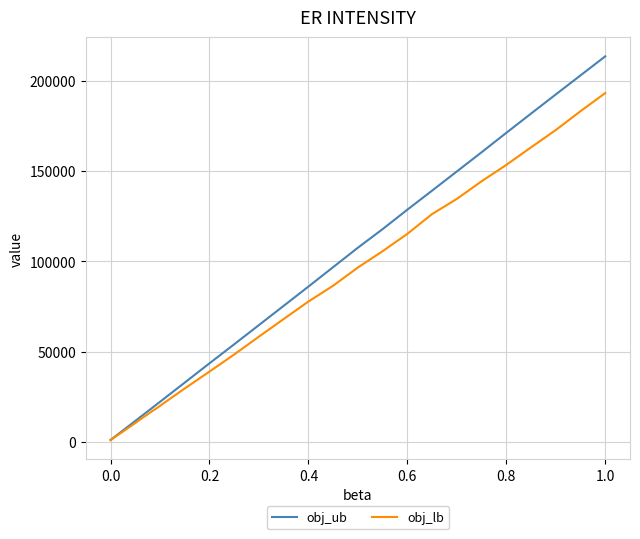

What is the difference between the maximum and minimum values in the obj_ub series?

212685.0